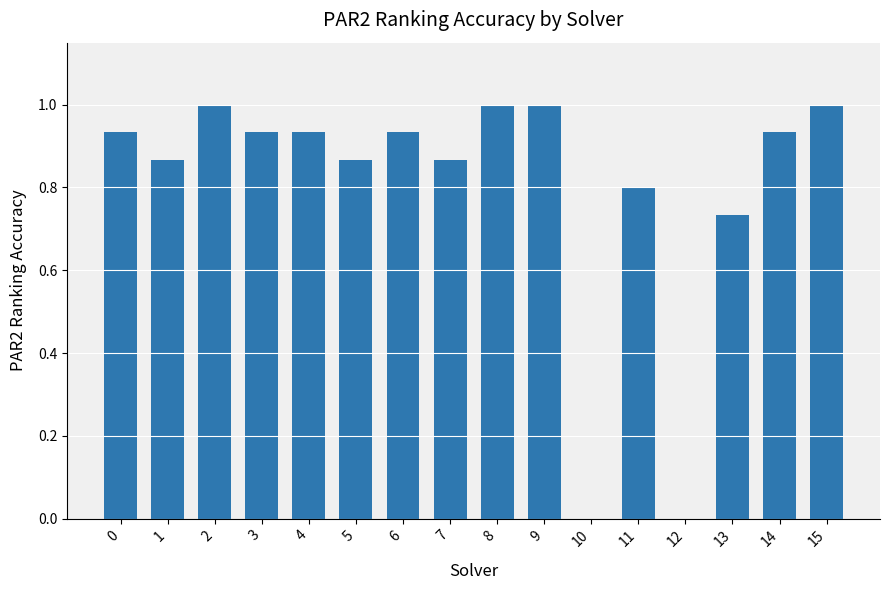

The chart shows a value of 1.4 at 9. True or false?

False